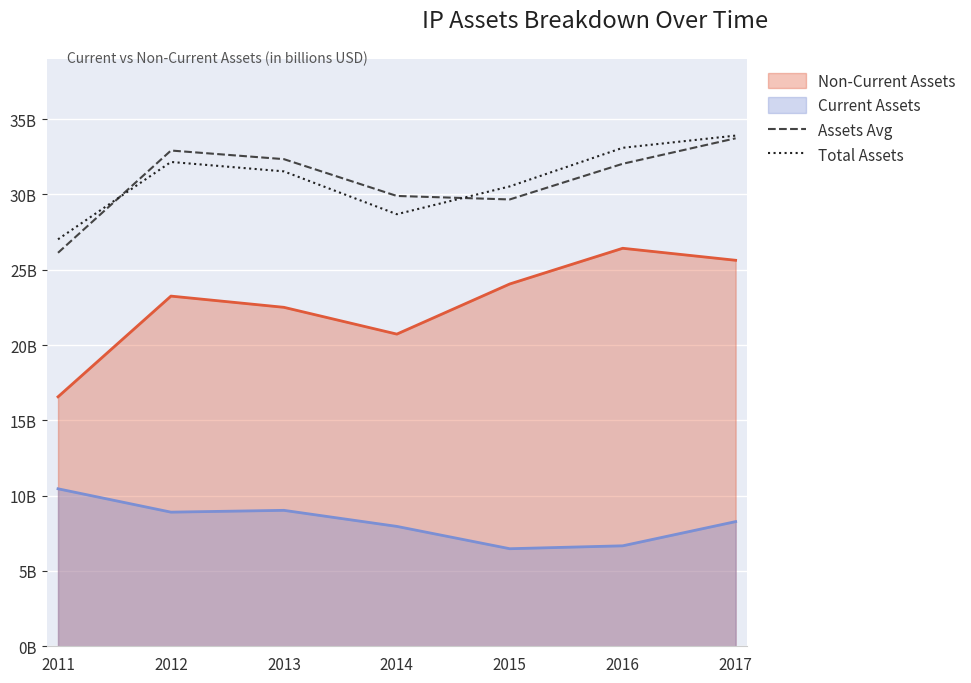

Reading left to right, extract all data points from this chart.

Assets Avg: 2011=26.1	2012=32.9	2013=32.3	2014=29.9	2015=29.7	2016=32.0	2017=33.7
Total Assets: 2011=27.0	2012=32.2	2013=31.5	2014=28.7	2015=30.5	2016=33.1	2017=33.9